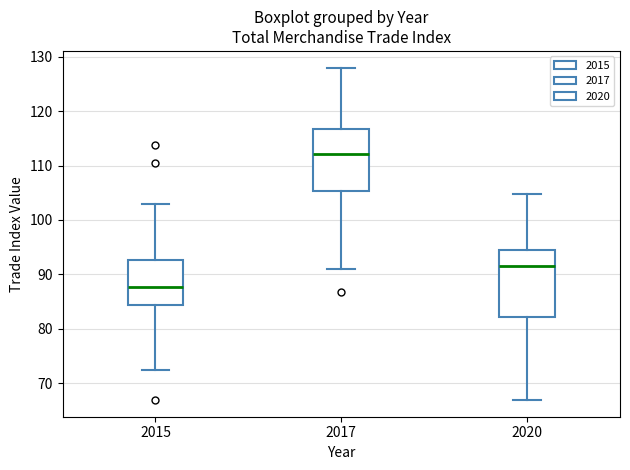

Reading left to right, read every box against the y-axis: the position of its median line, the range the box covers, and the ends of its whiskers. The values are not printed on the chart, so give them approximately, as read against the axis.

2015: median 88, box 84 to 93, whiskers 72 to 103
2017: median 112, box 105 to 117, whiskers 91 to 128
2020: median 92, box 82 to 94, whiskers 67 to 105